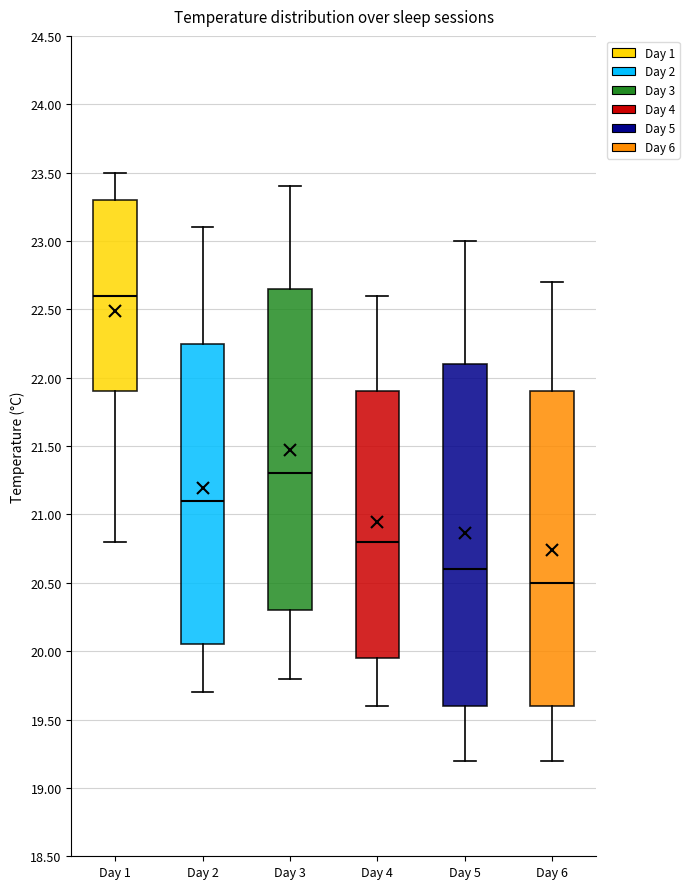

Where does the upper whisker of the box for Day 2 end on the y-axis? The values are not printed on the chart, so give them approximately, as read against the axis.

23.10